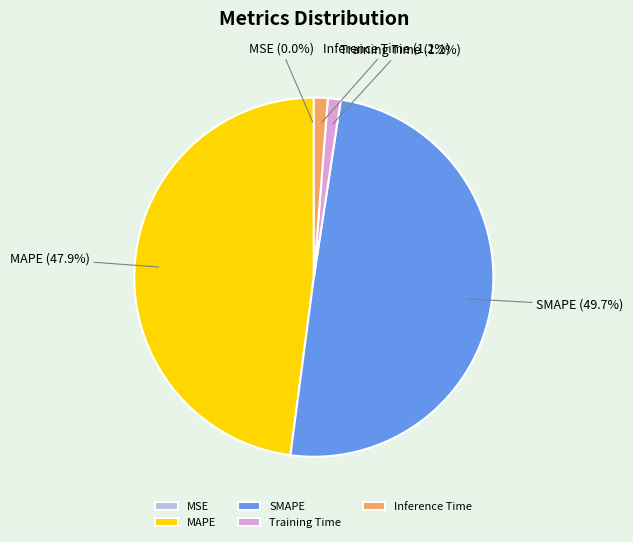

Between SMAPE and Training Time, which is larger?

SMAPE